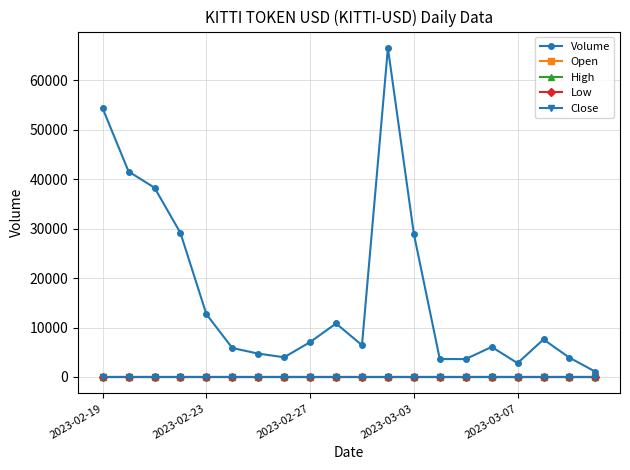

List the series in order of their peak value, highest first.

Volume, Open, High, Low, Close